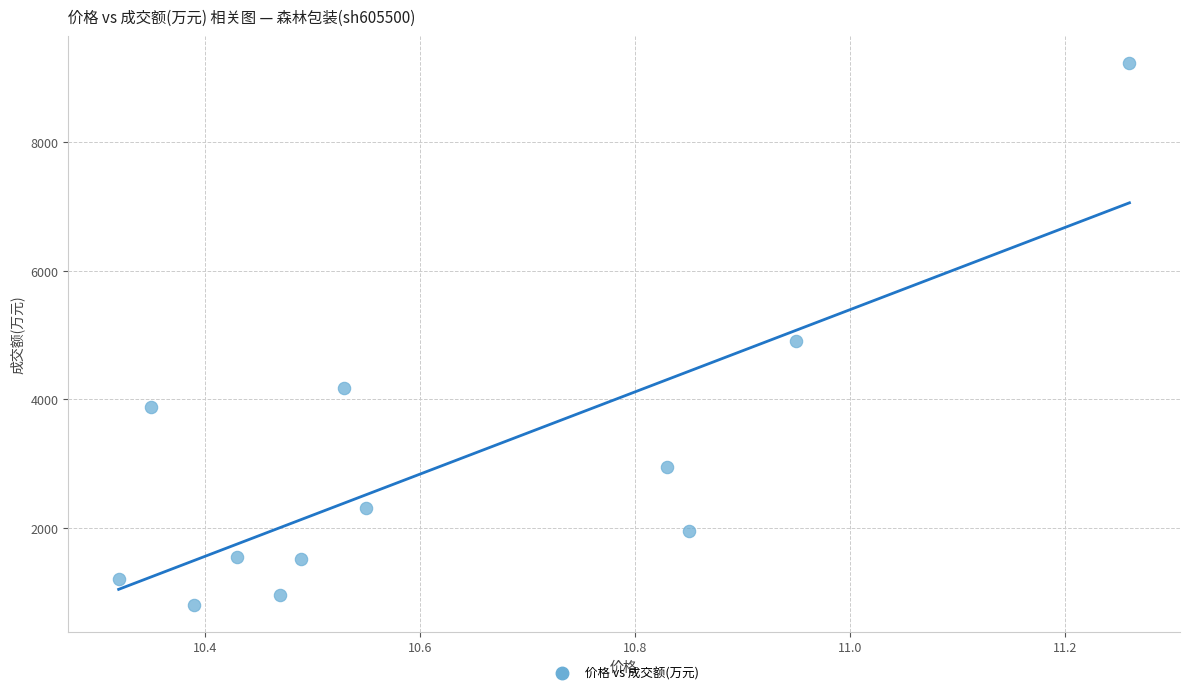

What Y value in the scatter plot is closest to 5019?

4904